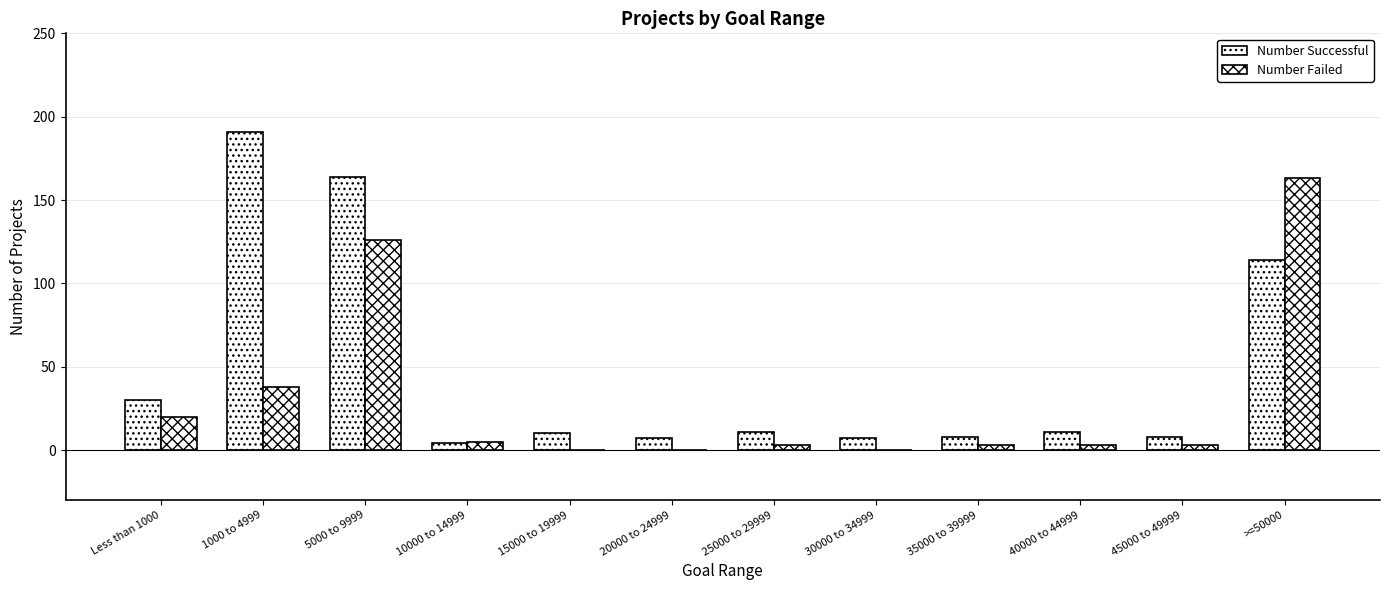

How many data points does each series have?

12